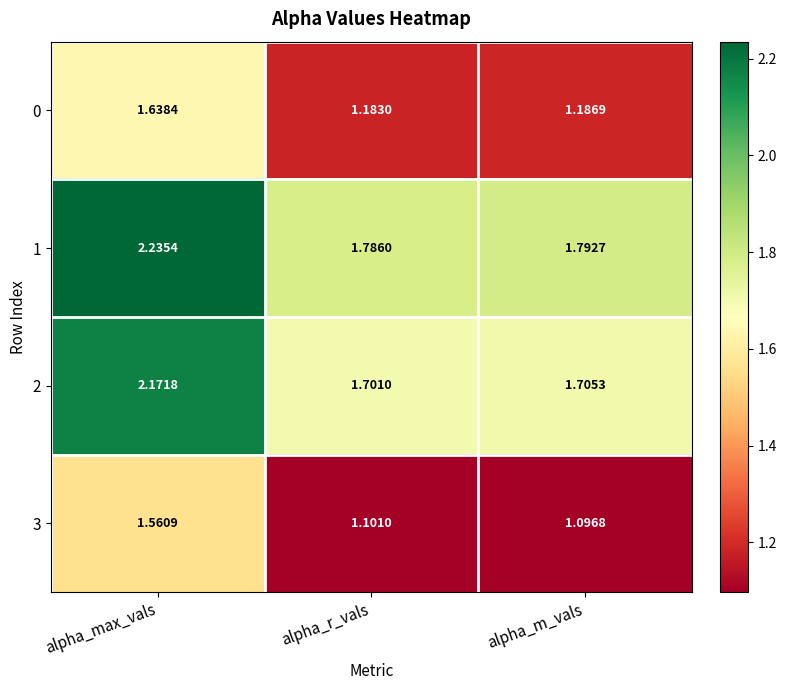

Where is 3 nearest to the value 1?

alpha_m_vals